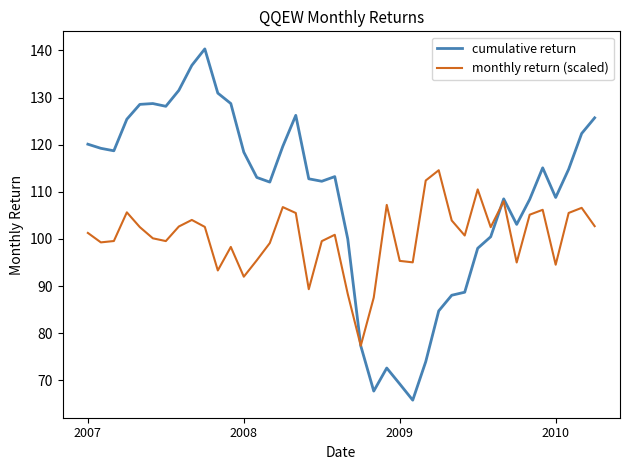

Which series has the largest total across all categories?

cumulative return